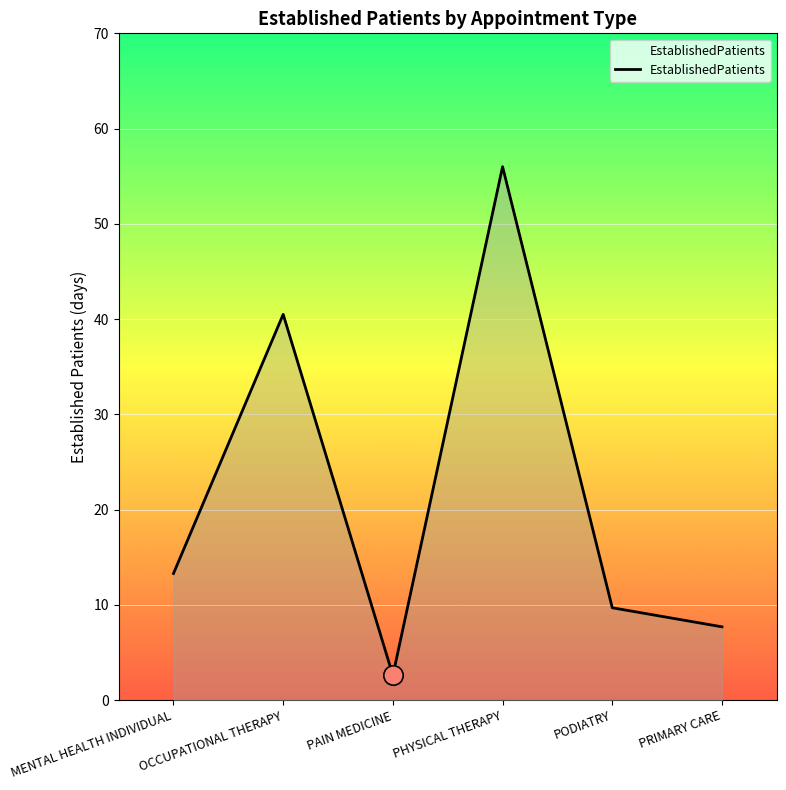

Does the chart display data point markers on the line(s)?

No